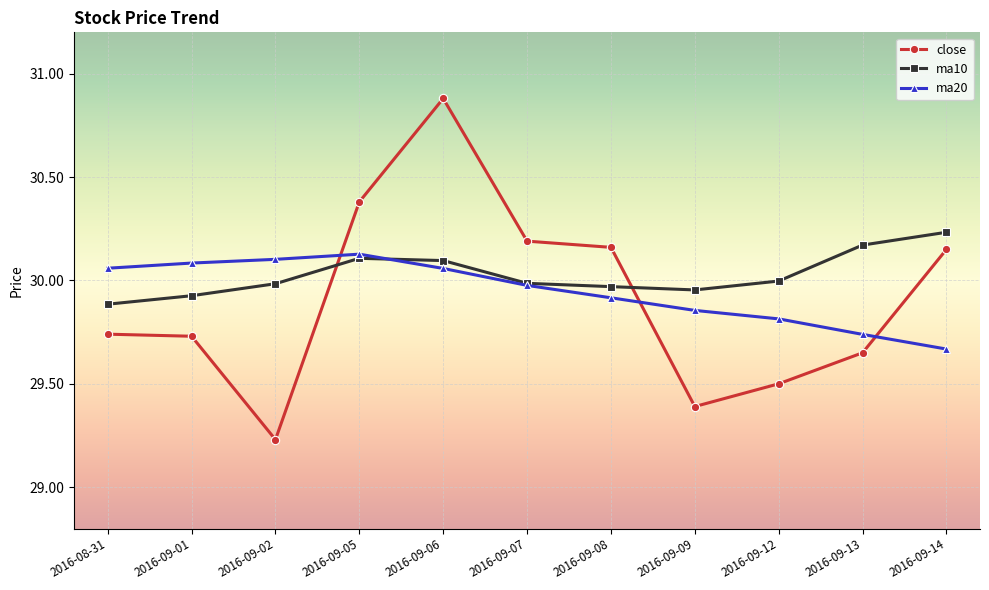

What is the label of the 1st point from the left?

2016-08-31